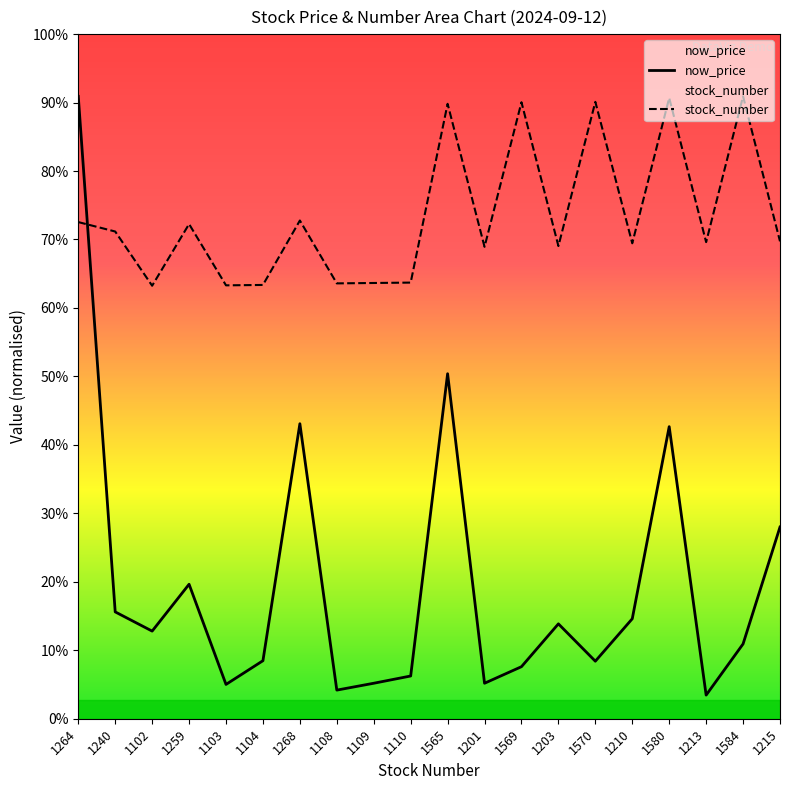

What is the label of the 17th point from the right?

1259